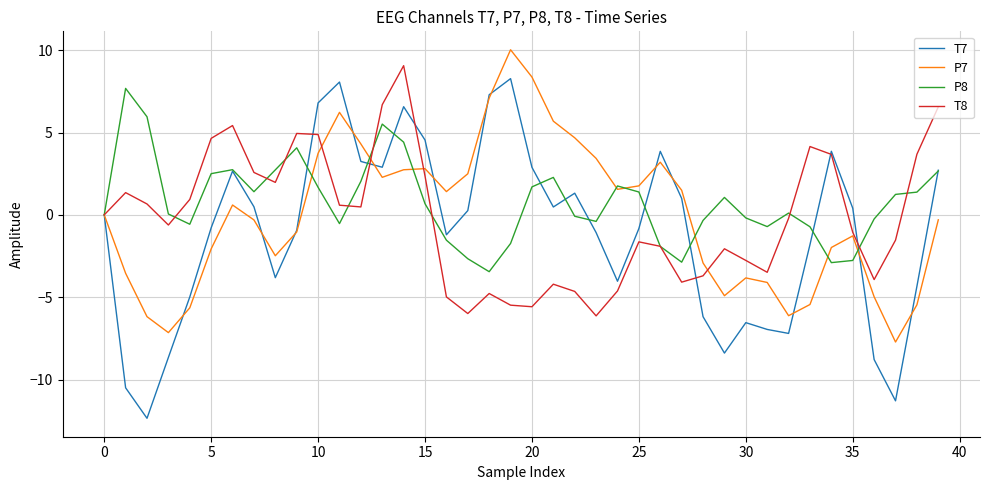

What is the smallest value displayed?

-12.4